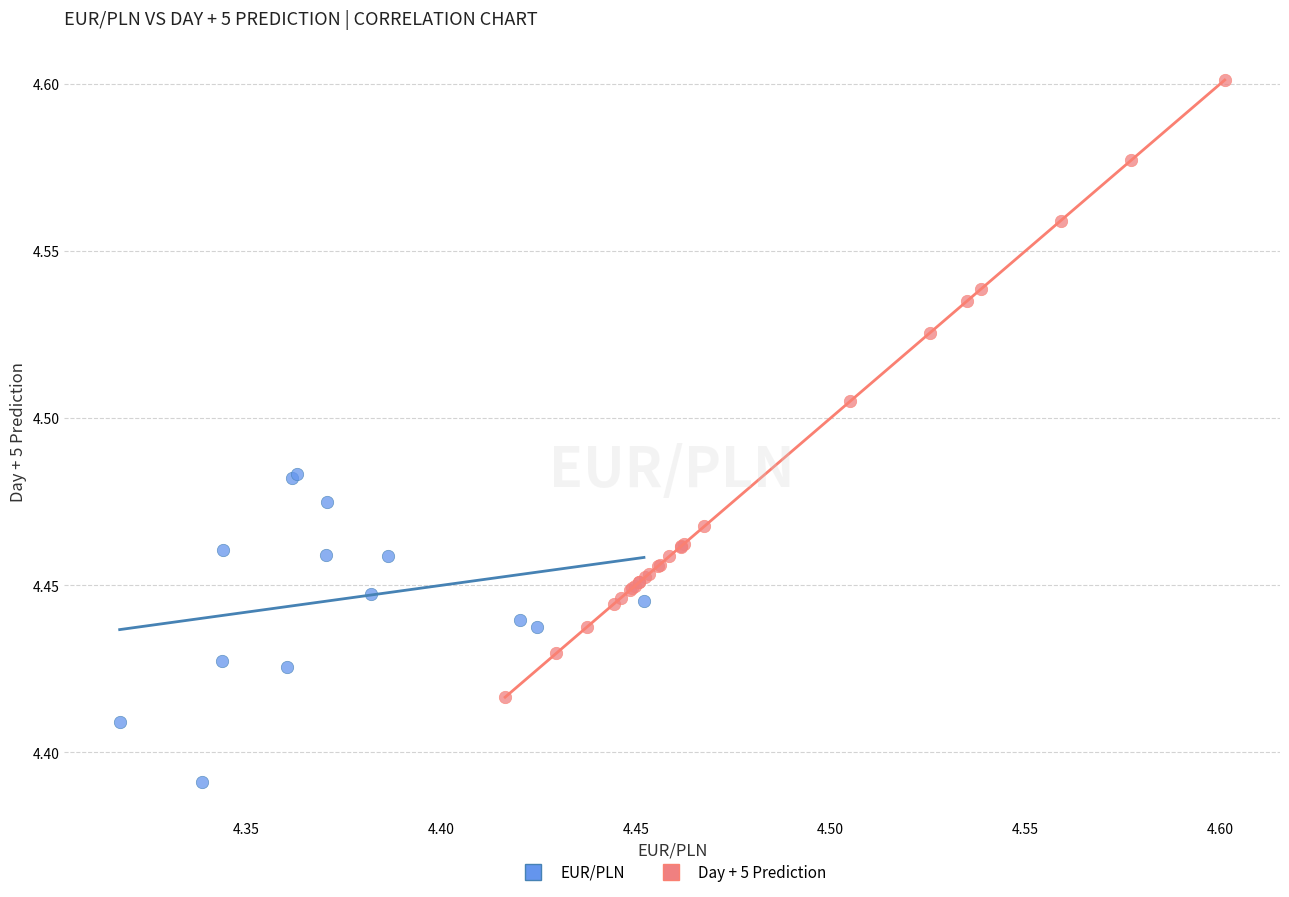

Which series contains the lowest Y value?

EUR/PLN